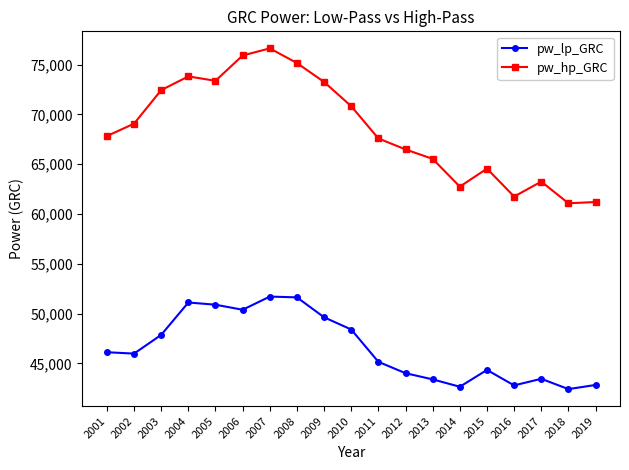

True or false: pw_hp_GRC and pw_lp_GRC cross at least once.

False